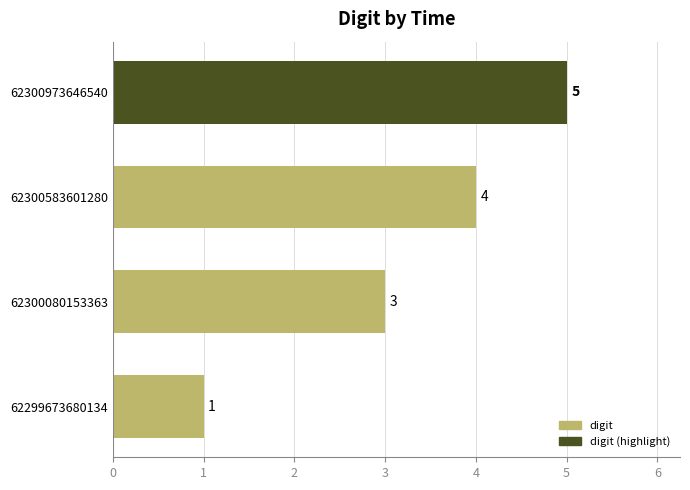

Reading bottom to top, extract all data points from this chart.

1	3	4	5